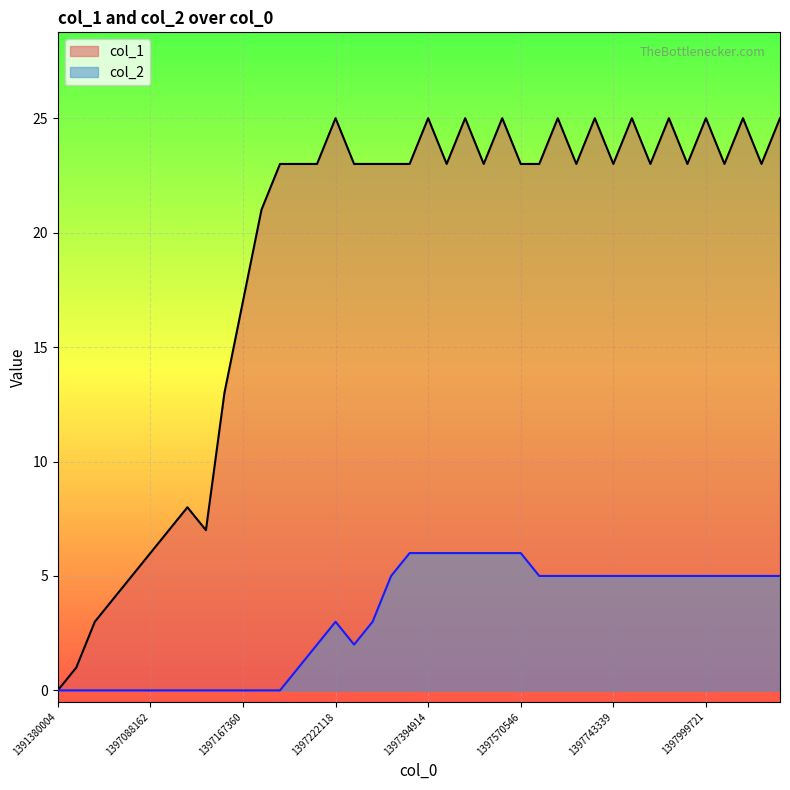

Which series has the widest spread of values?

col_1